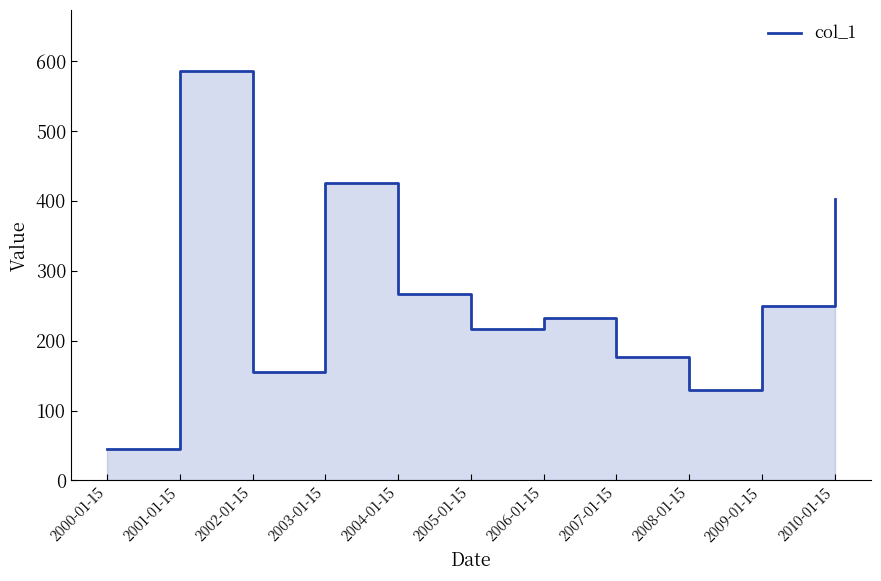

What is the difference between the maximum and minimum values?

541.0